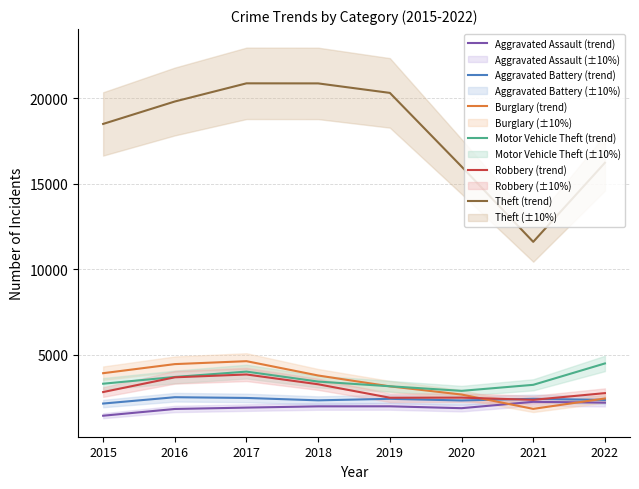

At which category is the sum across all series the highest?

2017